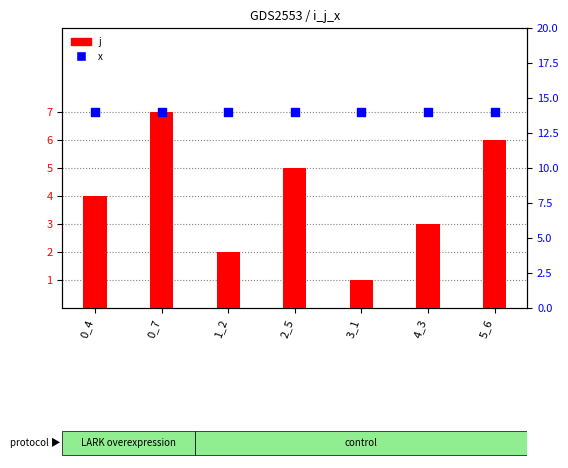

Is the value of x at 1_2 greater than the value of j at 0_7?

Yes